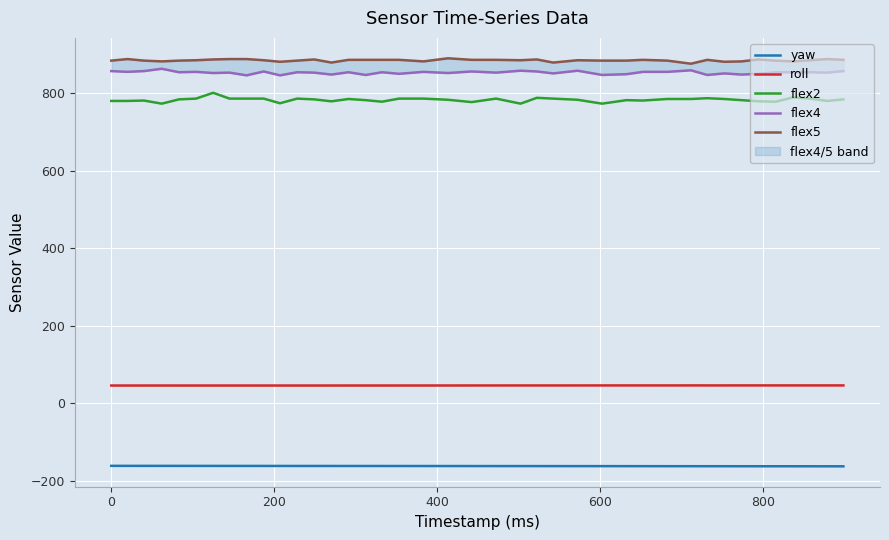

True or false: roll and flex2 cross at least once.

False